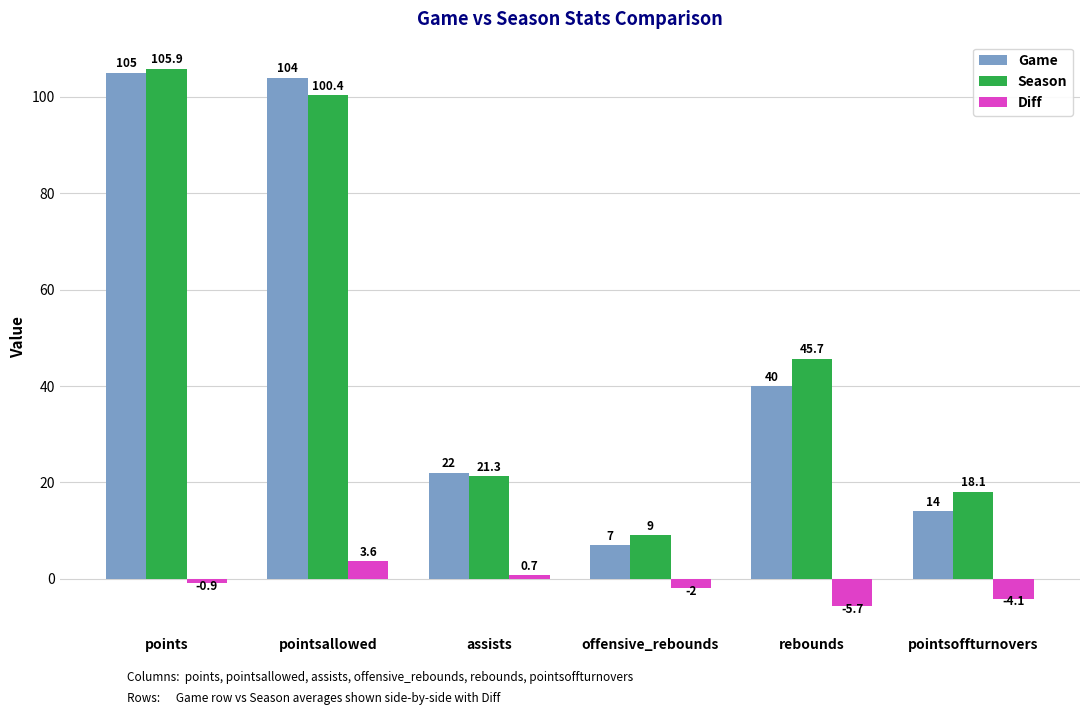

Which category has the lowest value in the Season series?

offensive_rebounds